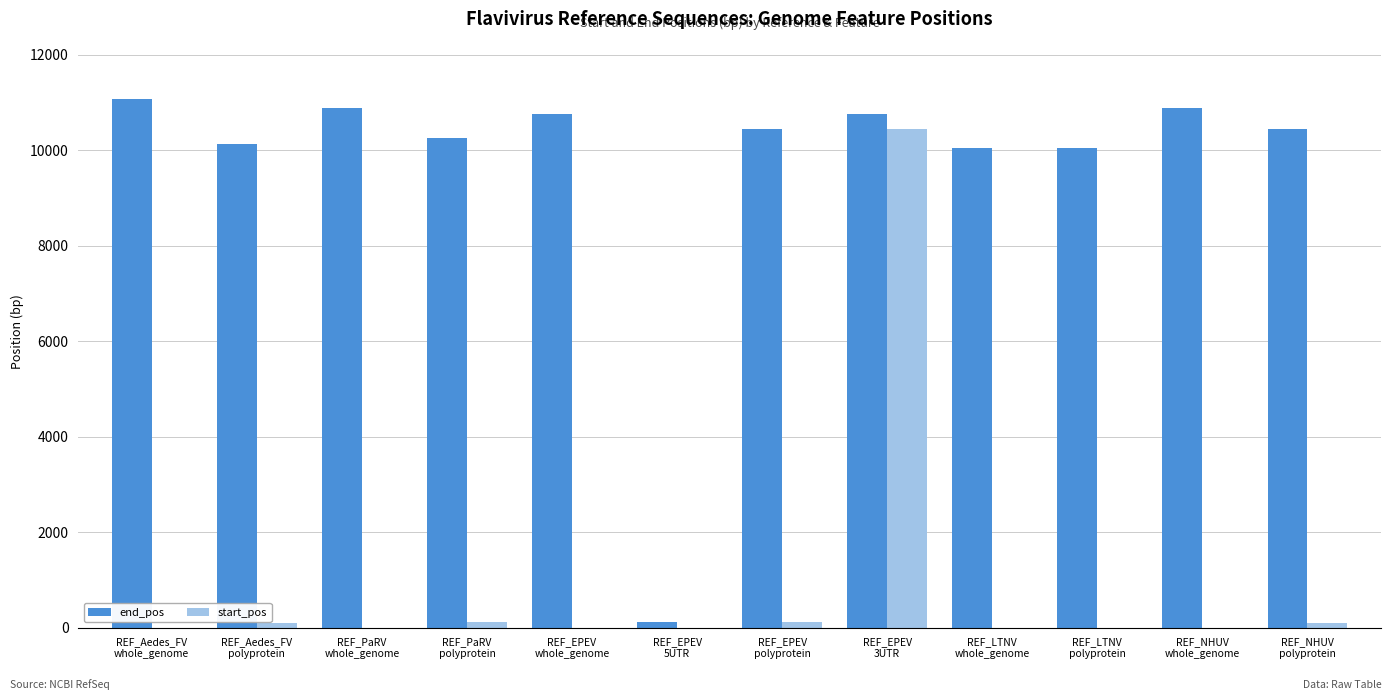

What is the maximum value for start_pos?

10446